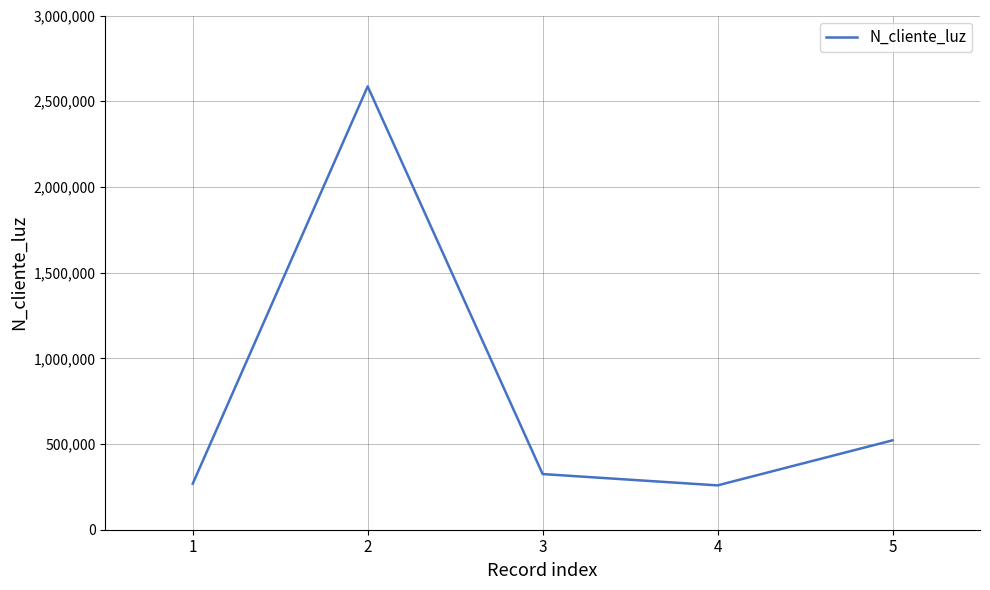

Where is the data nearest to the value 1422488?

5